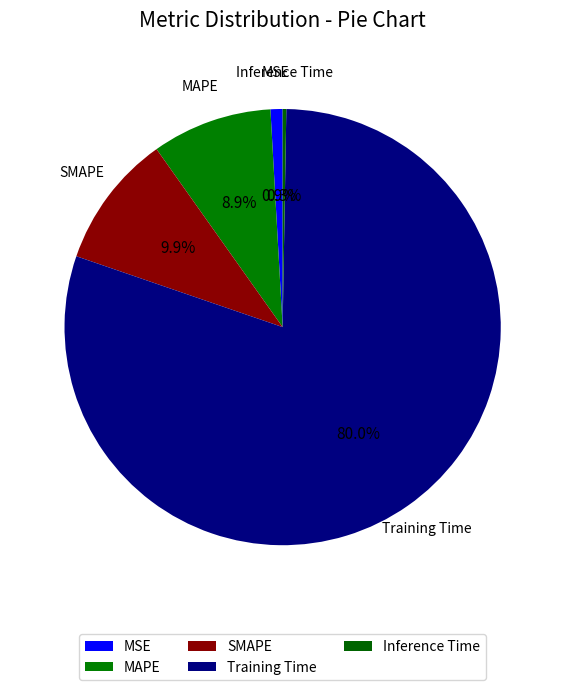

Which slice is the largest?

Training Time